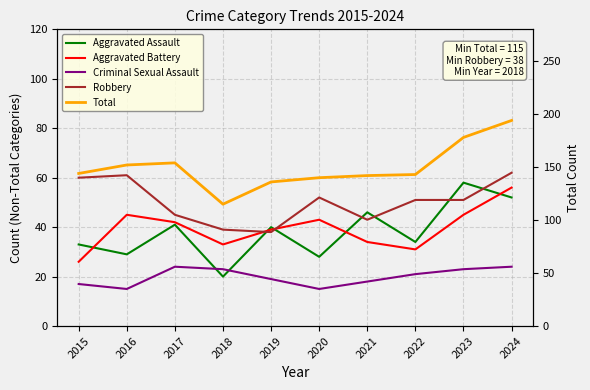

Where is the first local minimum for Robbery?

2019